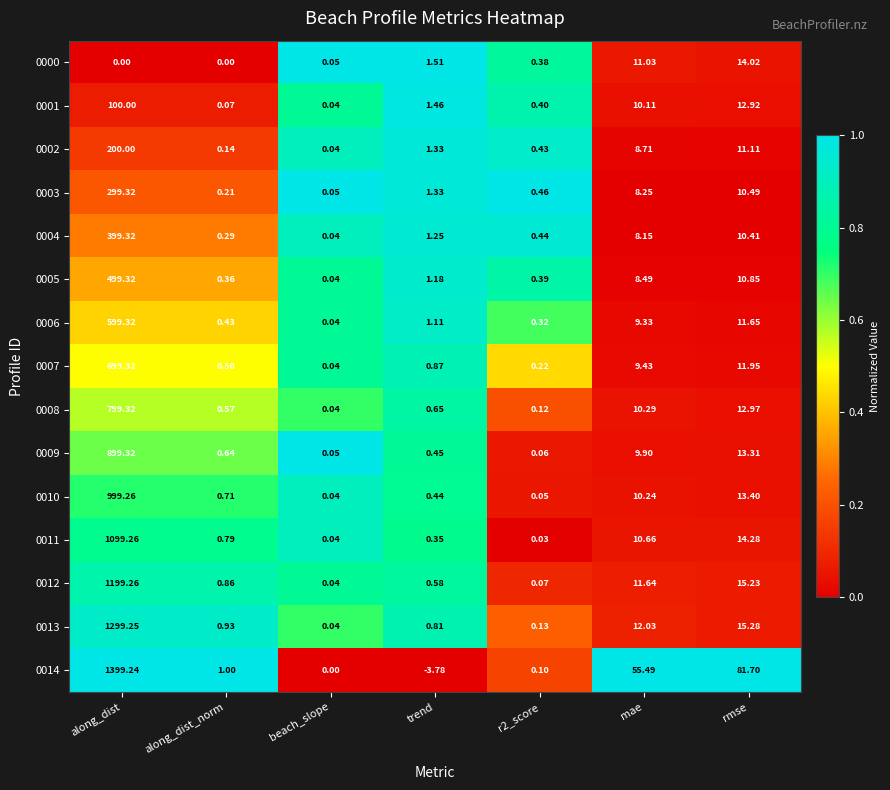

At which label does 0012 reach its minimum?

beach_slope